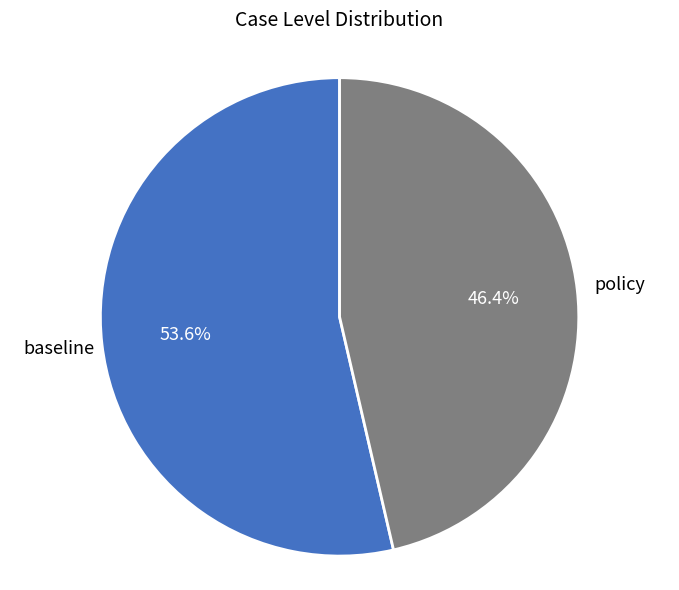

To the nearest percent, what is the difference between the largest and smallest slice percentages?

7%